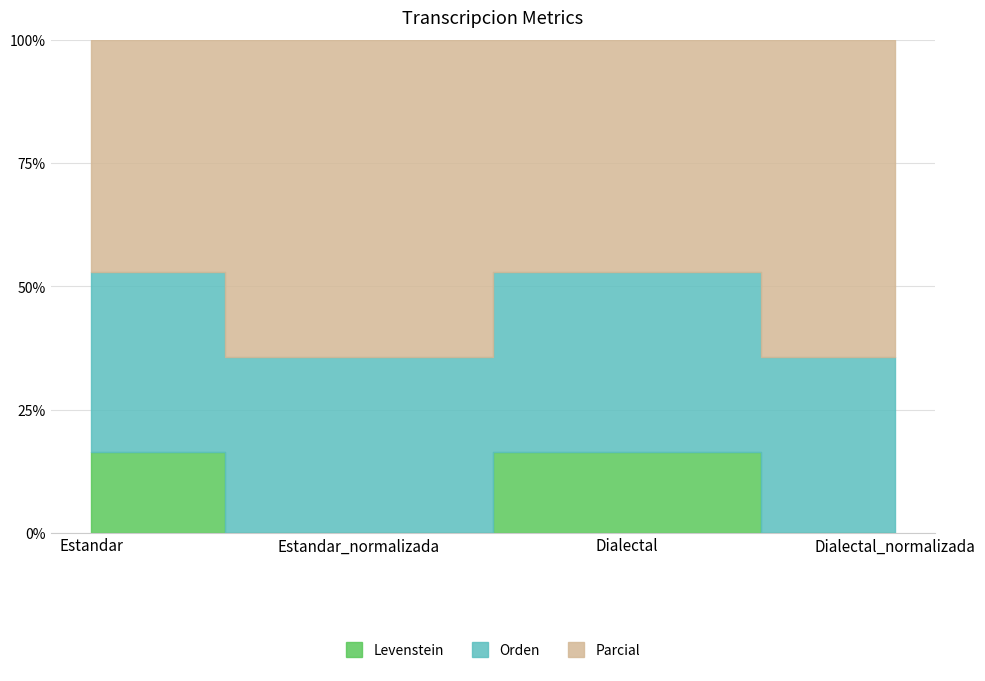

Where is Parcial nearest to the value 34?

Estandar